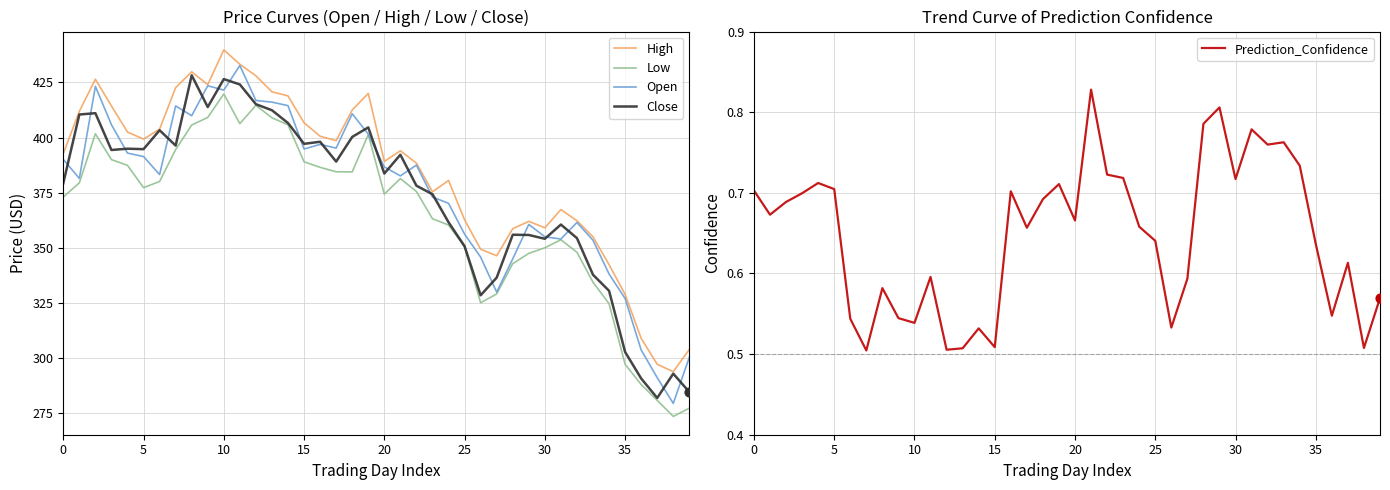

Which series has the largest Y range (max minus min)?

Open